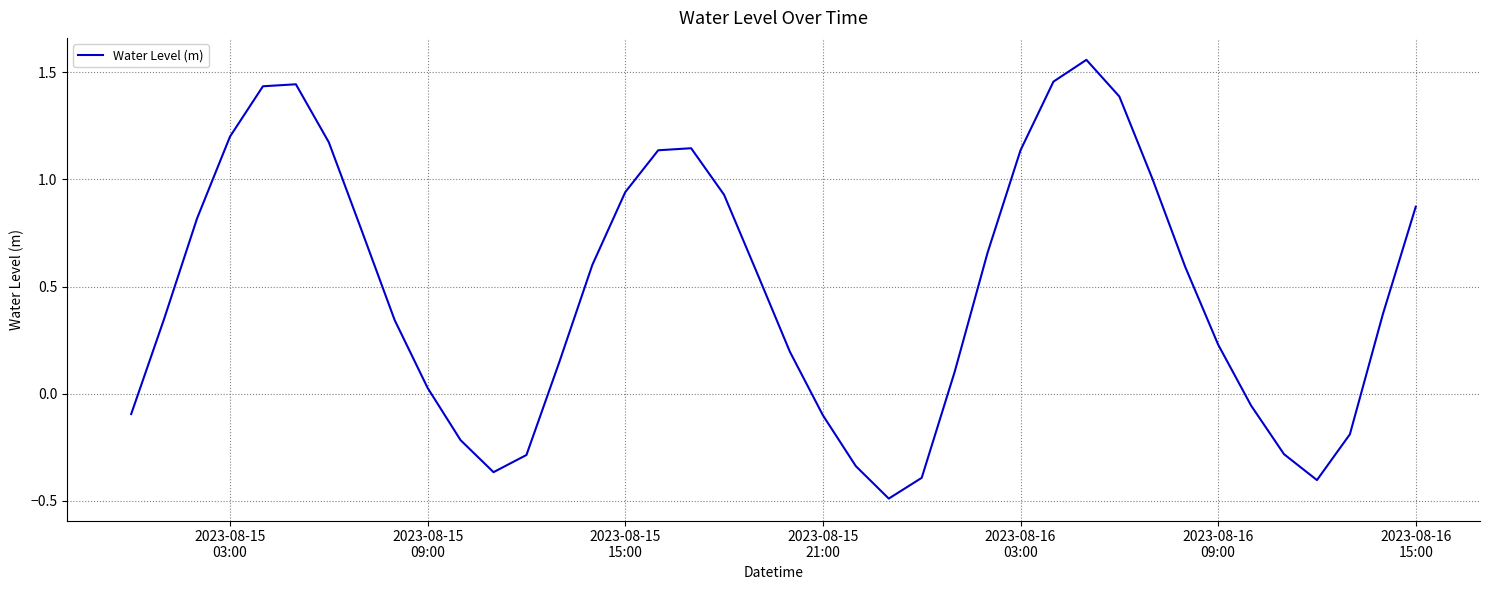

What is the difference between the maximum and minimum values?

2.0